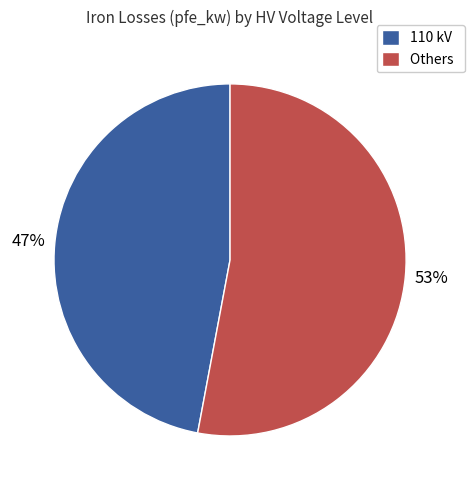

How many segments does this pie chart have?

2